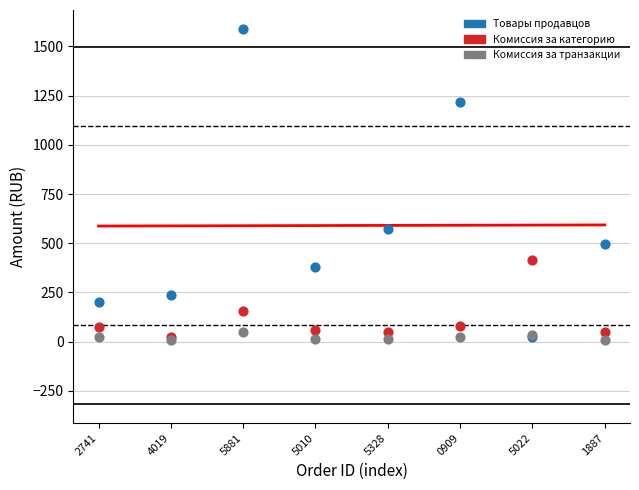

Across all series, what Y value is closest to 798?

571.0